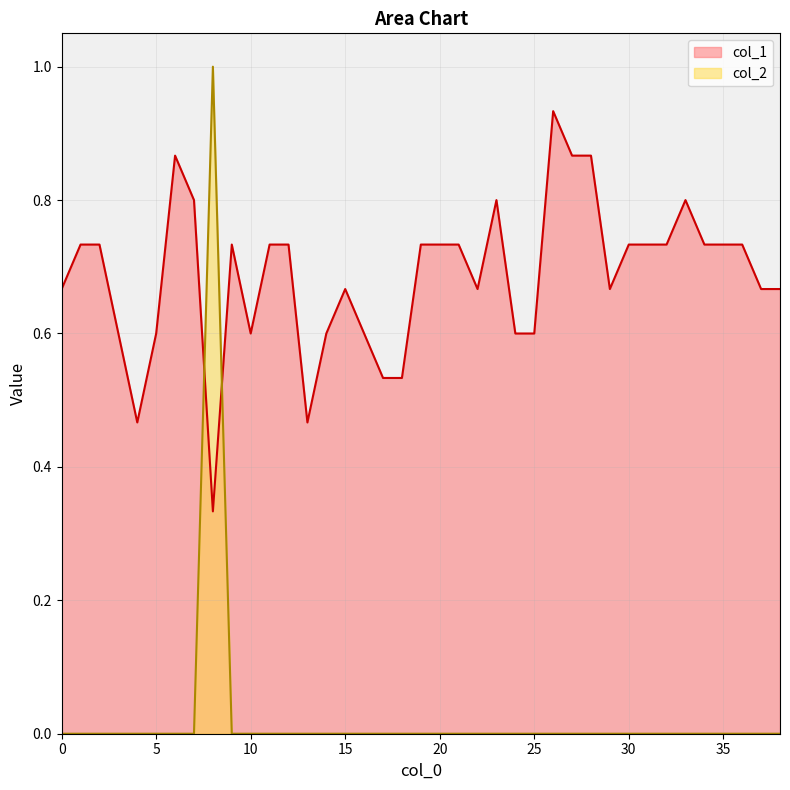

Count the col_1 values in the range 0 to 1.

39